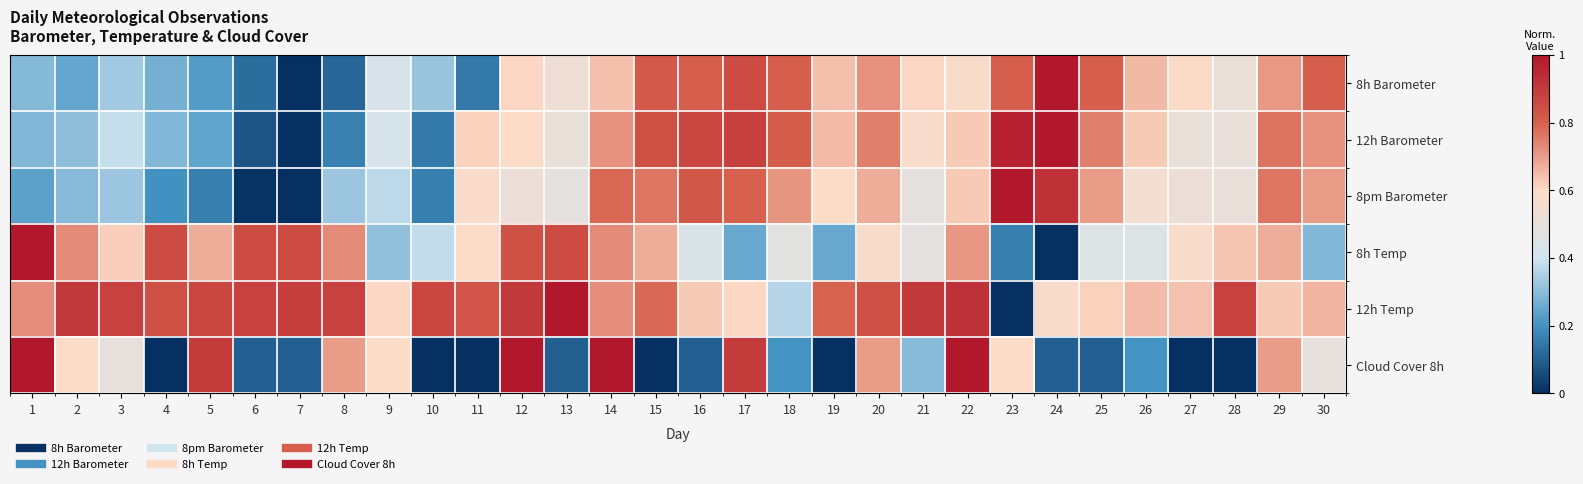

At how many categories does at least one series exceed 0?

30